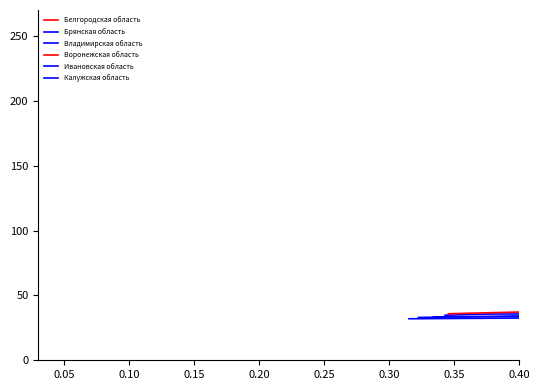

What is the average value of the Ивановская область series?

33.7